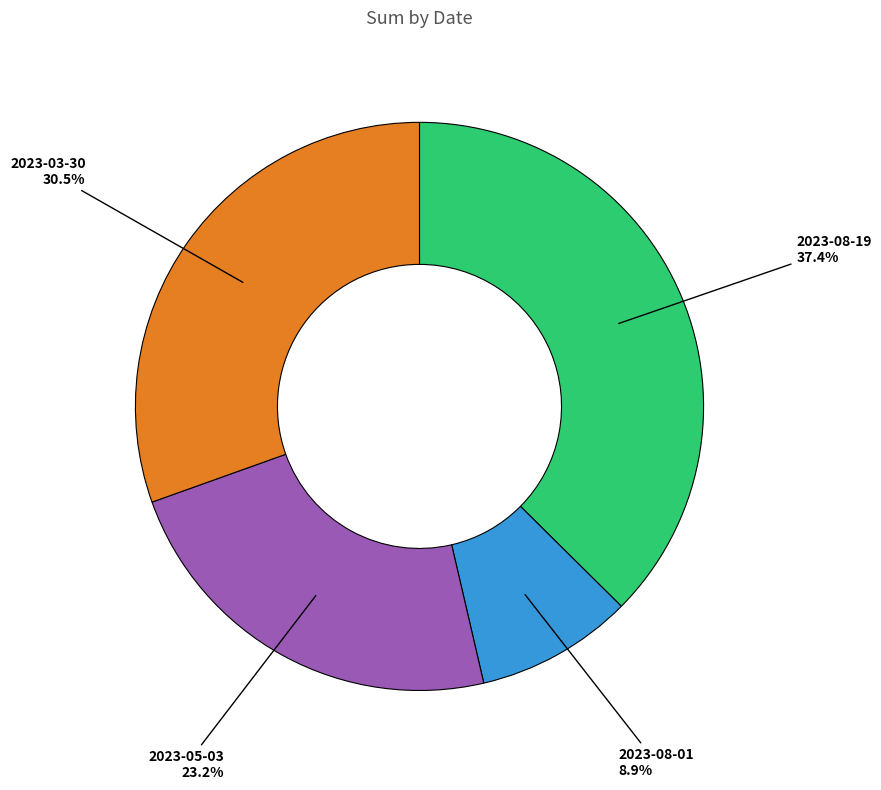

What is the total percentage of 2023-08-19 and 2023-03-30?

67.9%